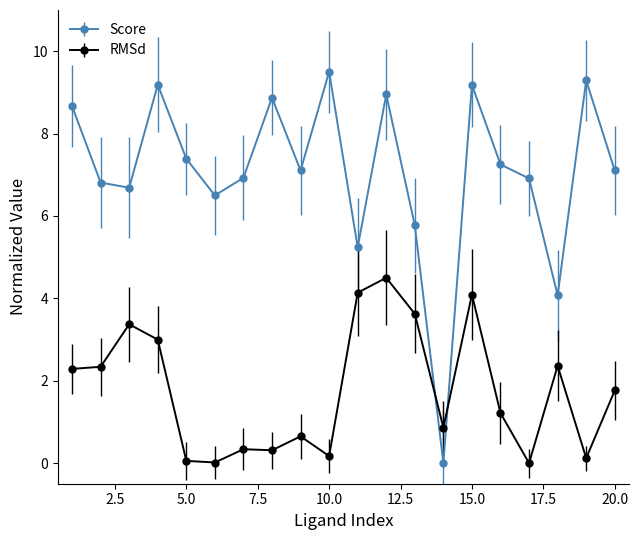

What is the maximum value for RMSd?

4.5